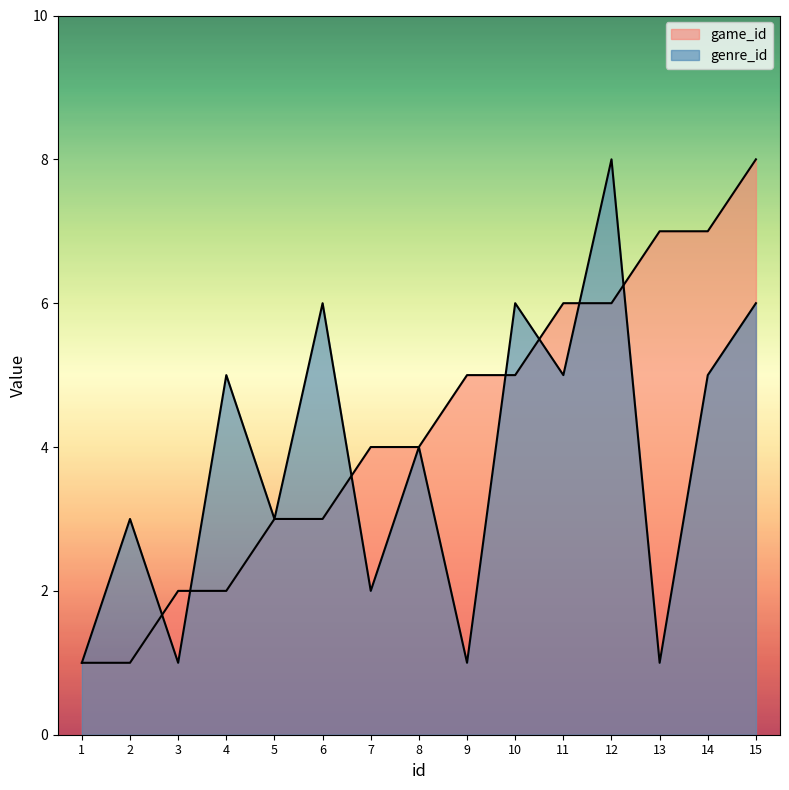

True or false: genre_id has more than 0 points higher than both neighbors.

True